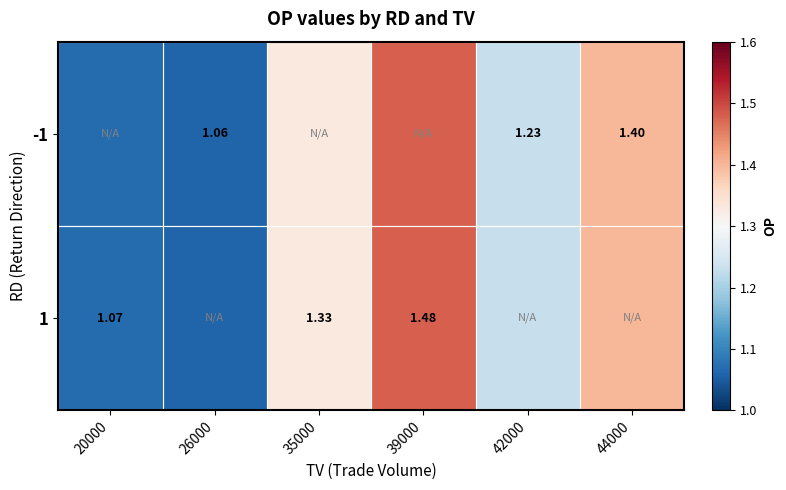

Is the value of -1 at 39000 greater than the value of 1 at 39000?

No